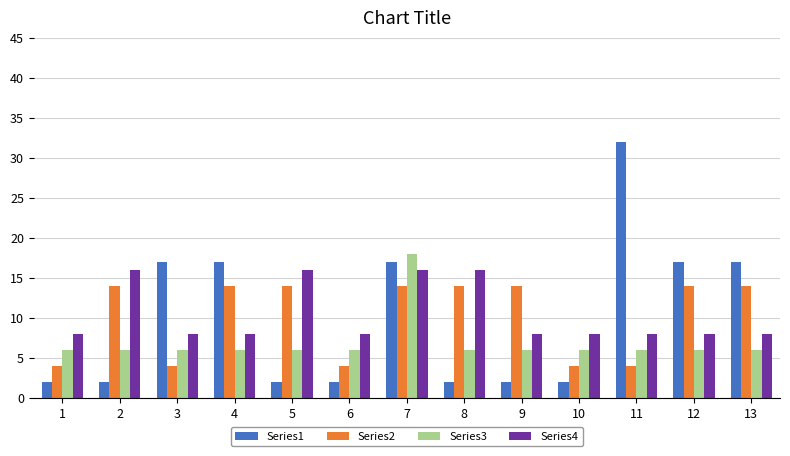

Reading left to right, extract all data points from this chart.

Series1: 1=2	2=2	3=17	4=17	5=2	6=2	7=17	8=2	9=2	10=2	11=32	12=17	13=17
Series2: 1=4	2=14	3=4	4=14	5=14	6=4	7=14	8=14	9=14	10=4	11=4	12=14	13=14
Series3: 1=6	2=6	3=6	4=6	5=6	6=6	7=18	8=6	9=6	10=6	11=6	12=6	13=6
Series4: 1=8	2=16	3=8	4=8	5=16	6=8	7=16	8=16	9=8	10=8	11=8	12=8	13=8